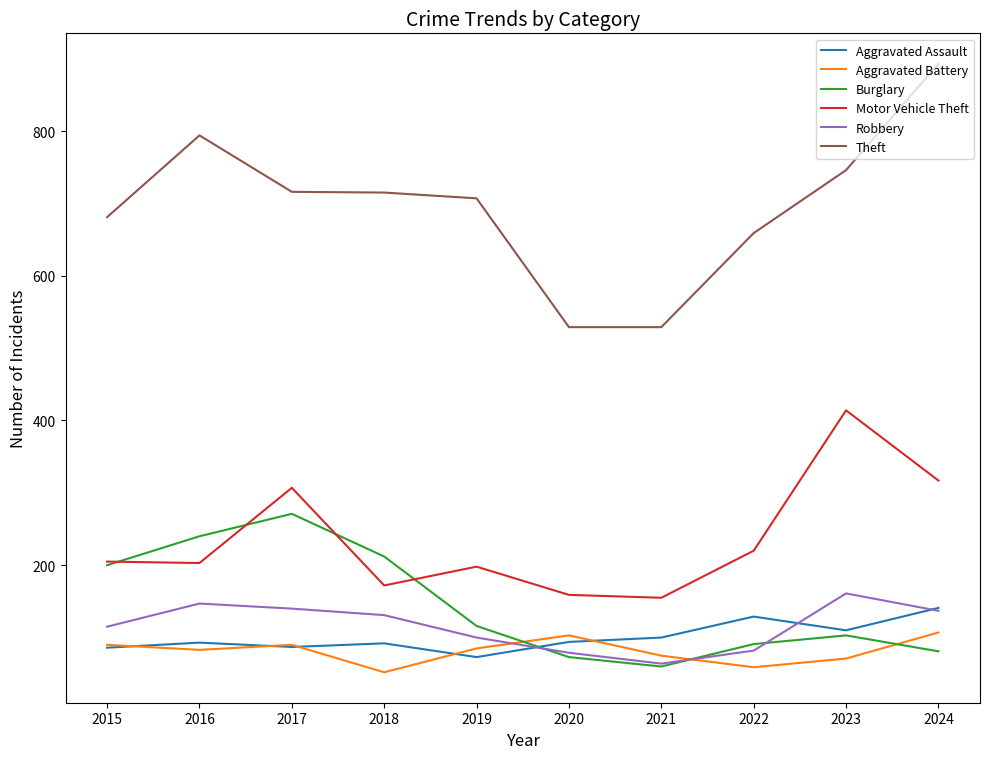

How many lines are shown in the chart?

6